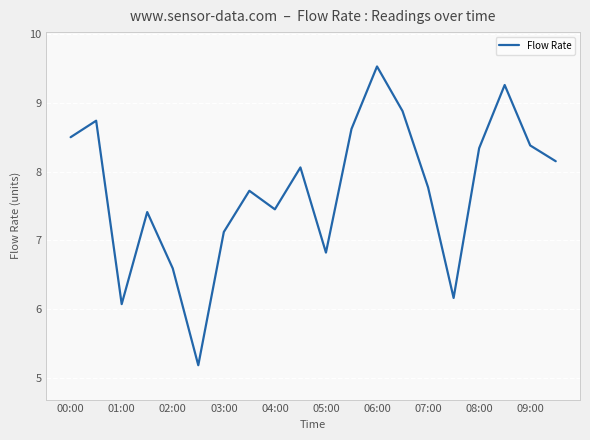

What is the smallest value displayed?

5.2